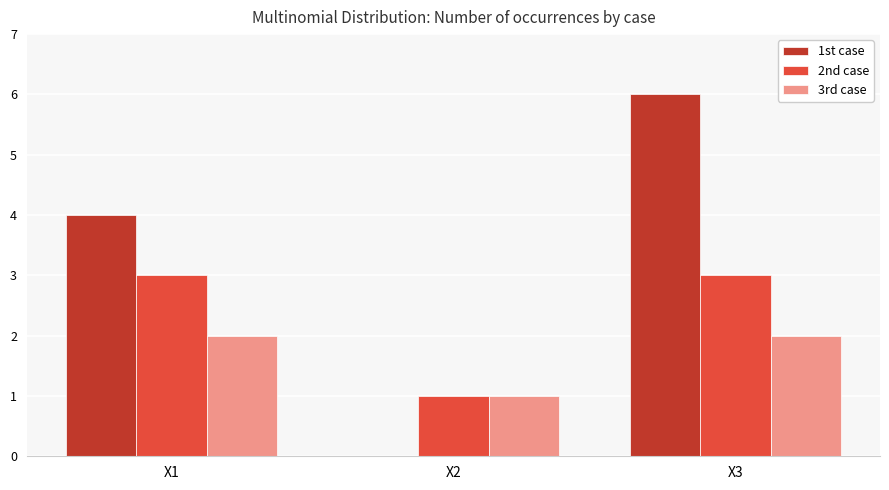

Reading left to right, transcribe all the data shown in this chart.

1st case: 4	0	6
2nd case: 3	1	3
3rd case: 2	1	2